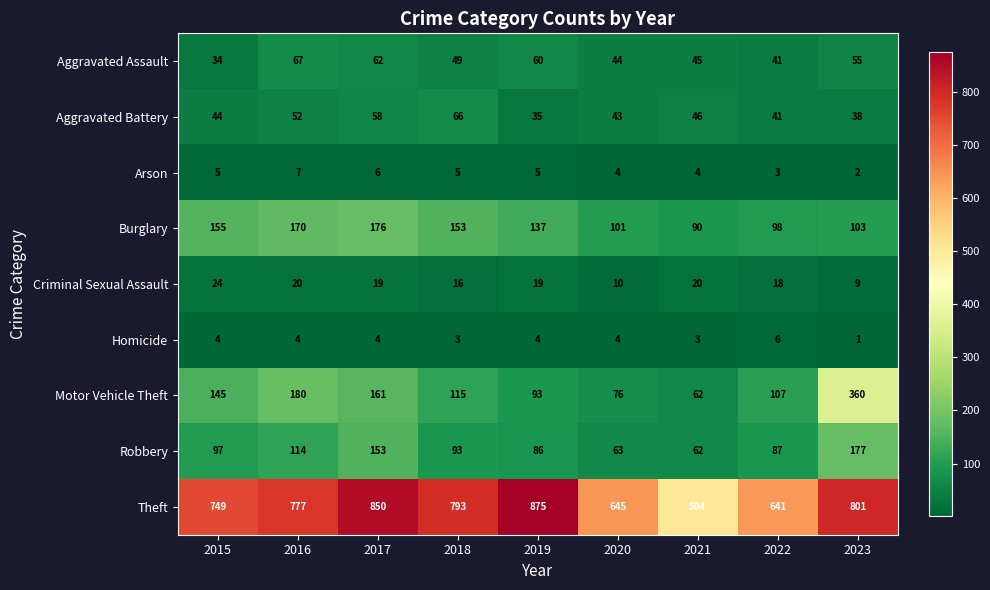

How many Arson values are between 4 and 5?

5